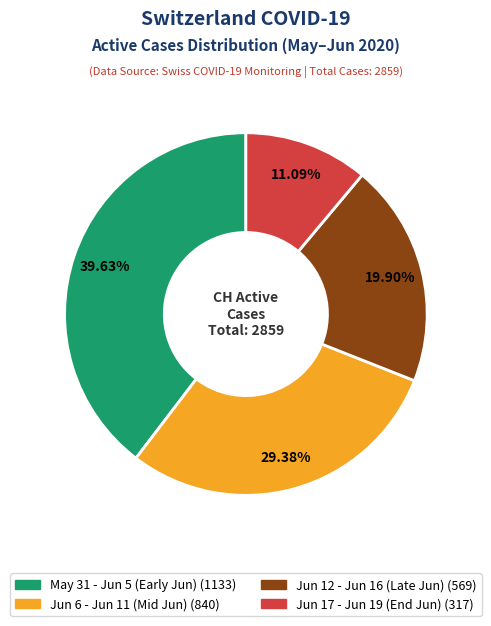

Is there a majority slice in this chart?

No